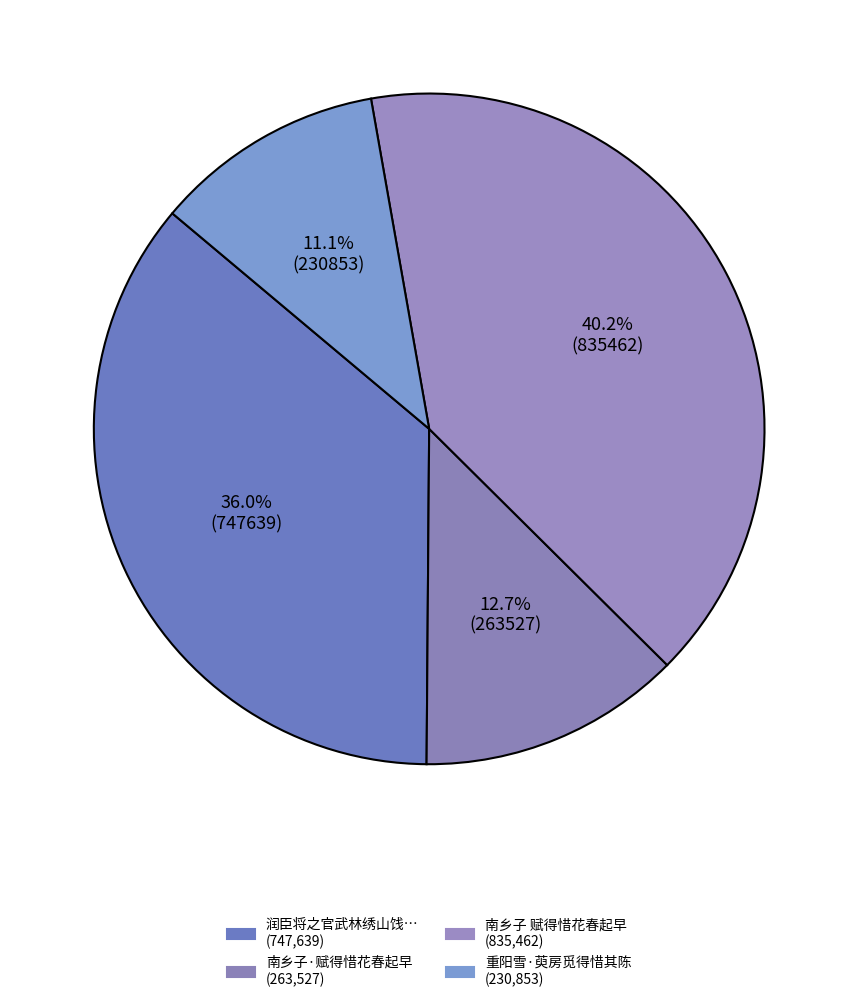

Rank the categories by value from lowest to highest.

重阳雪·萸房觅得惜其陈, 南乡子·赋得惜花春起早, 润臣将之官武林绣山饯之于公邸同人分韵赋诗并乞吴君冠英绘图以纪得惜字, 南乡子 赋得惜花春起早